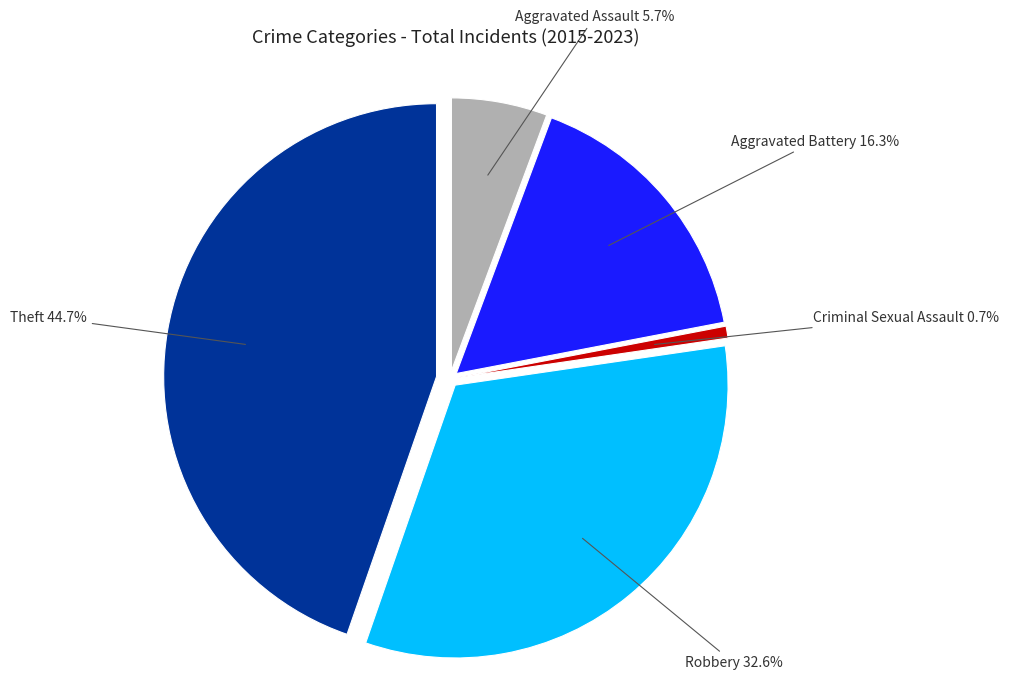

Rank the categories by value from highest to lowest.

Theft, Robbery, Aggravated Battery, Aggravated Assault, Criminal Sexual Assault